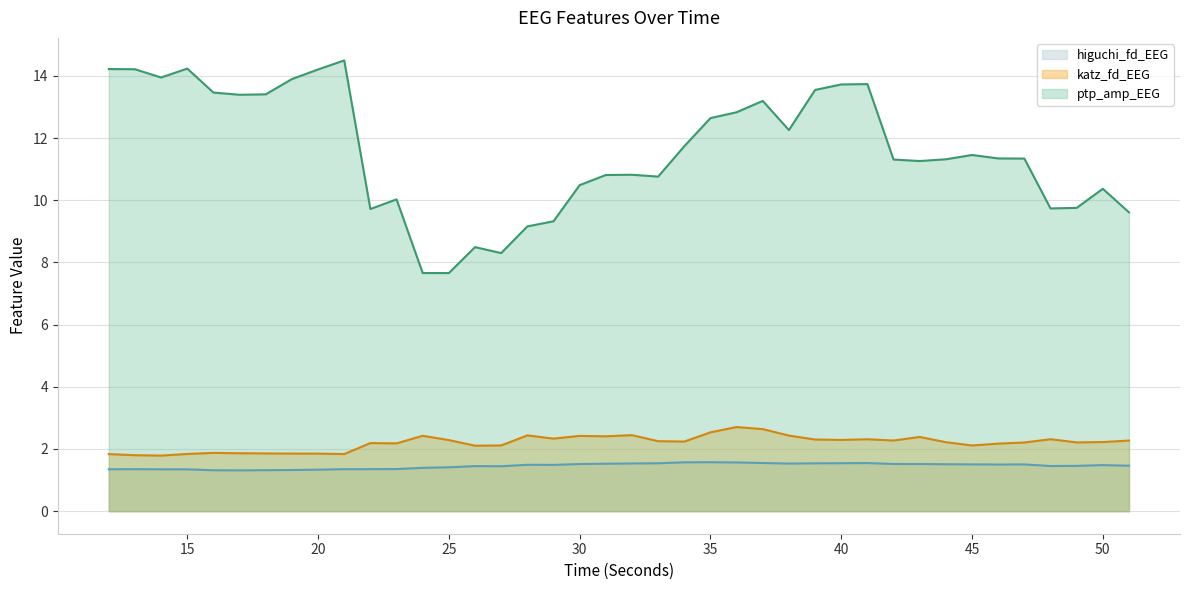

What is the minimum value shown in the chart?

1.3